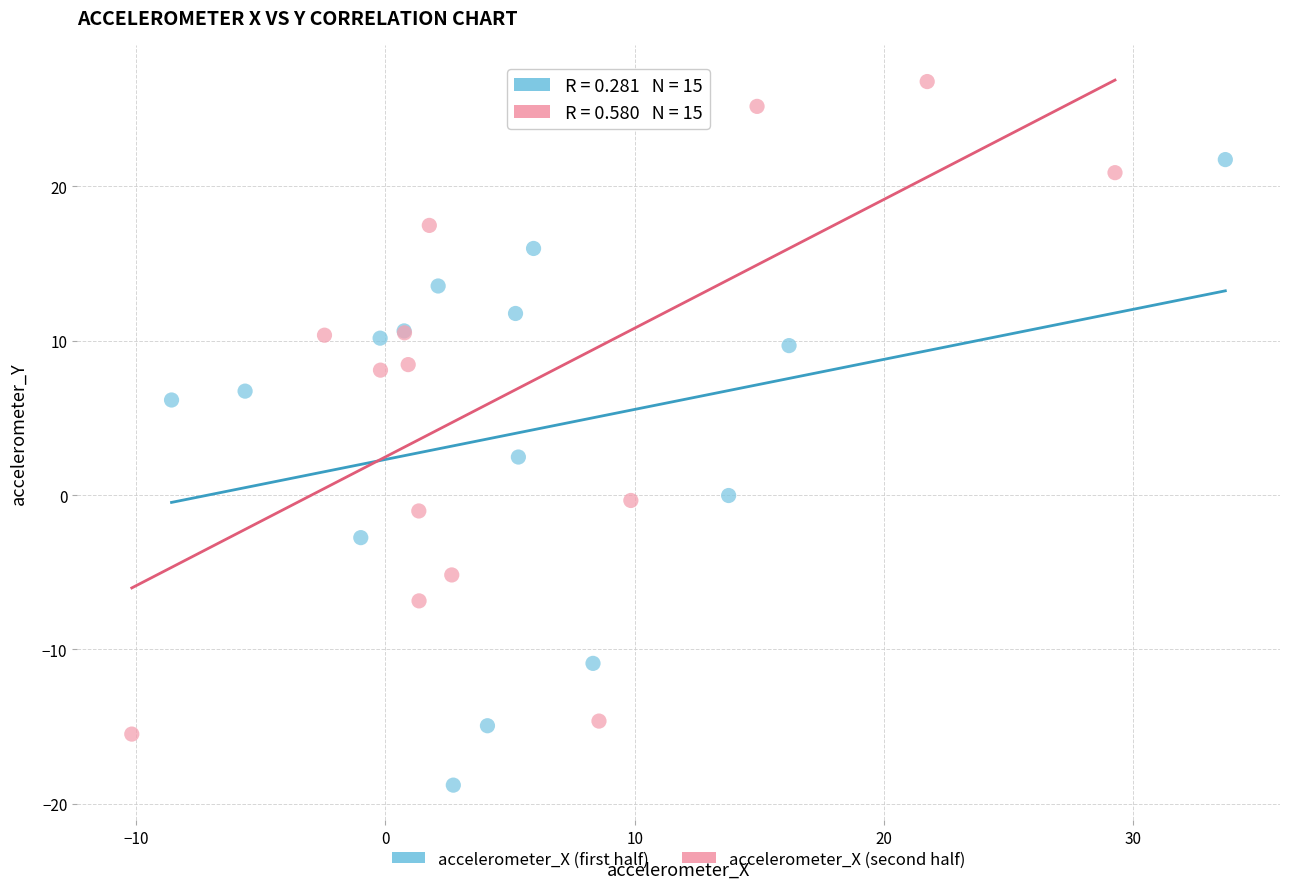

Which series has the widest spread of Y values?

accelerometer_X (second half)